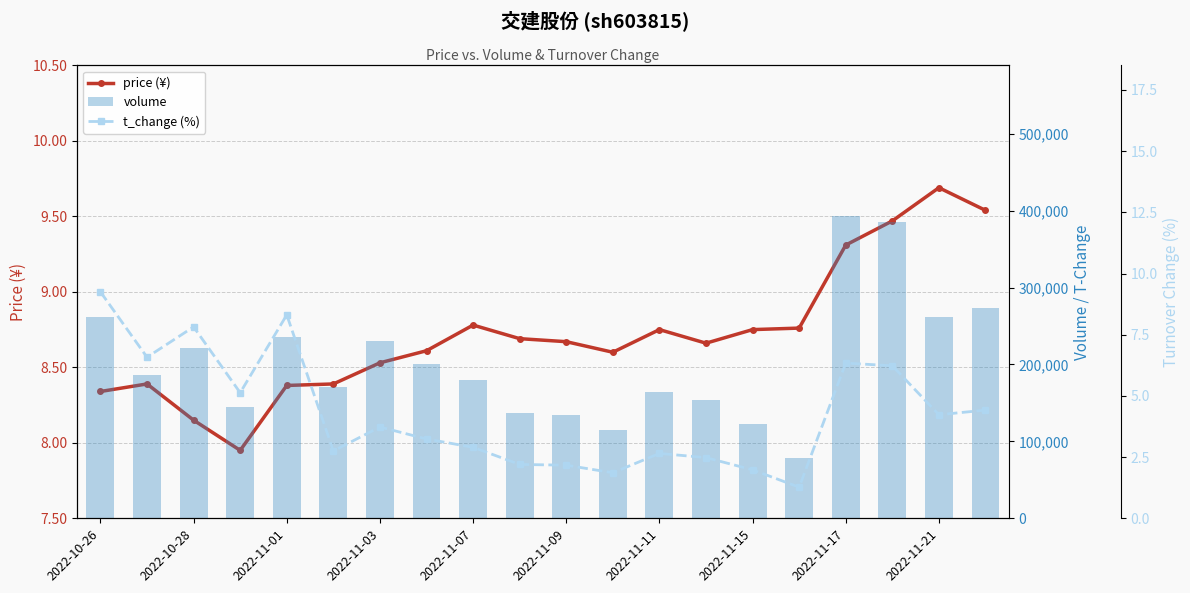

Reading left to right, extract all data points from this chart.

price (¥): 8.3	8.4	8.2	8.0	8.4	8.4	8.5	8.6	8.8	8.7	8.7	8.6	8.8	8.7	8.8	8.8	9.3	9.5	9.7	9.5
volume: 261897.0	186334.0	221519.0	145291.0	235447.0	170267.0	230561.0	200281.0	179190.0	136313.0	134586.0	114819.0	163916.0	153553.0	122634.0	78820.0	392486.0	385511.0	261799.0	273629.0
t_change (%): 9.2	6.6	7.8	5.1	8.3	2.8	3.7	3.2	2.9	2.2	2.2	1.9	2.6	2.5	2.0	1.3	6.3	6.2	4.2	4.4